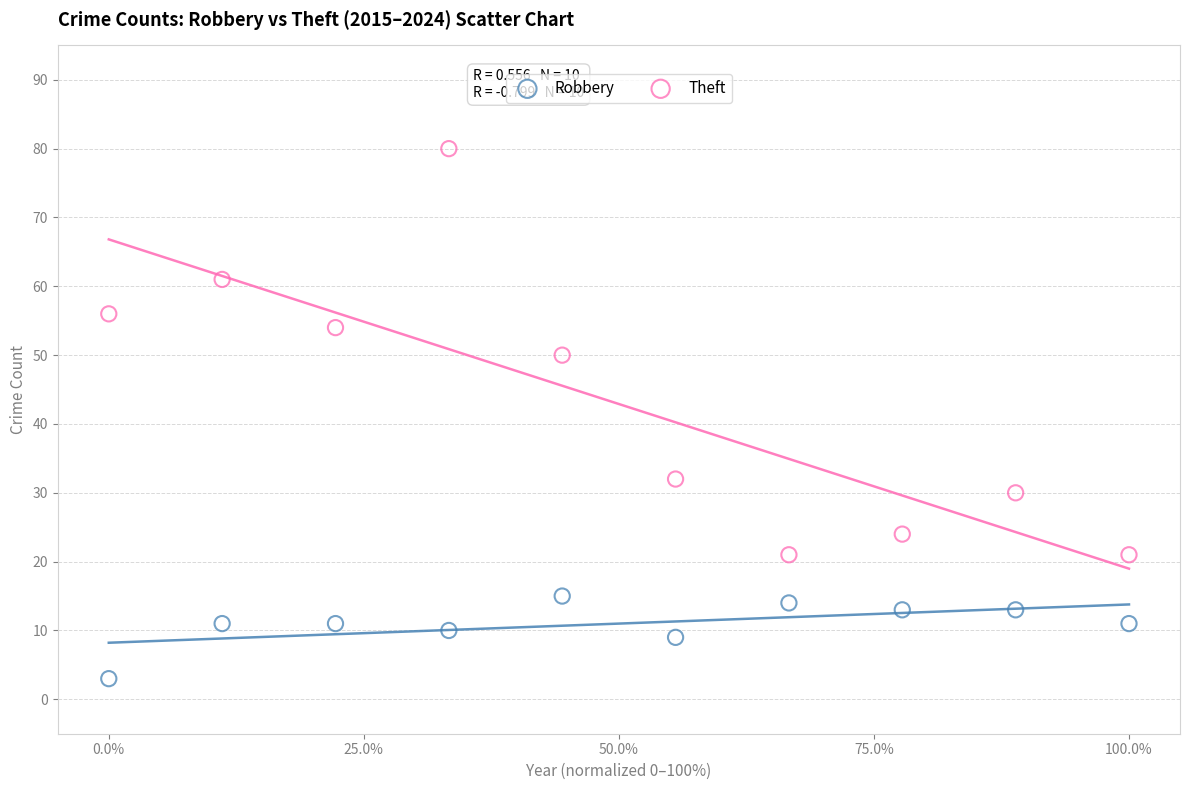

Which series reaches the maximum Y coordinate?

Theft